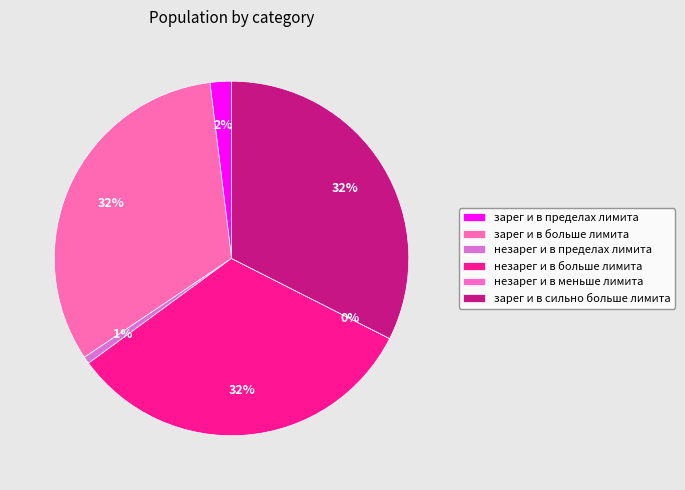

To the nearest percent, what is the difference between the largest and smallest slice percentages?

32%